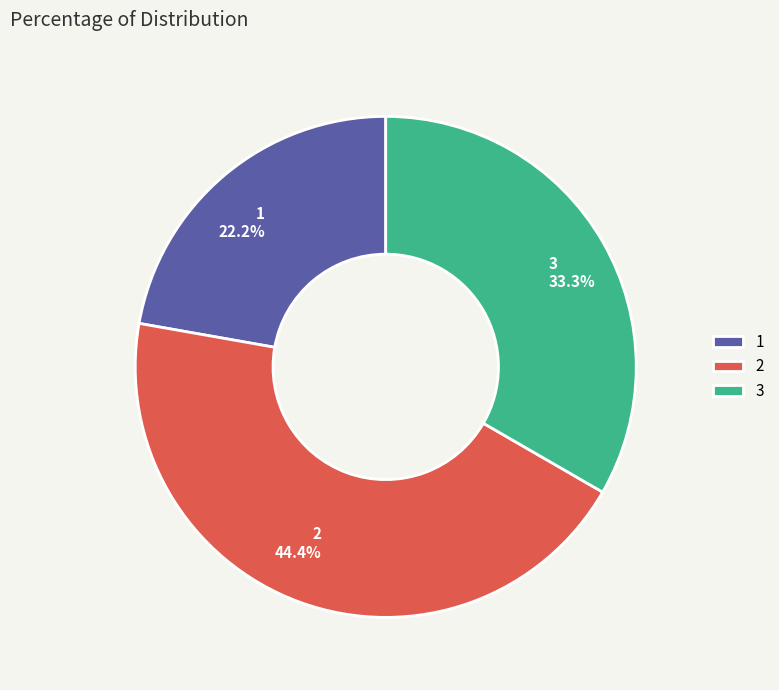

To the nearest percent, what is the difference between the 1 and 2 slice percentages?

22%